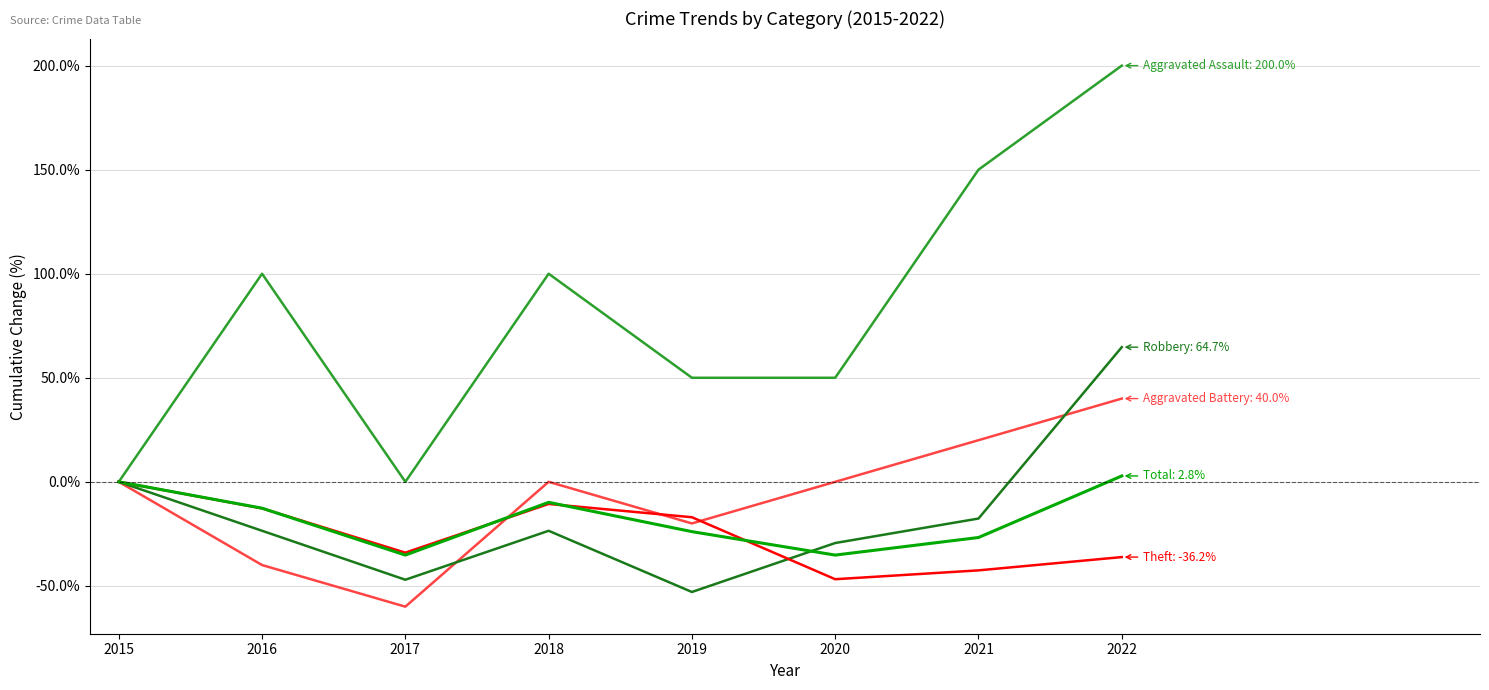

At which category is the sum across all series the highest?

2022